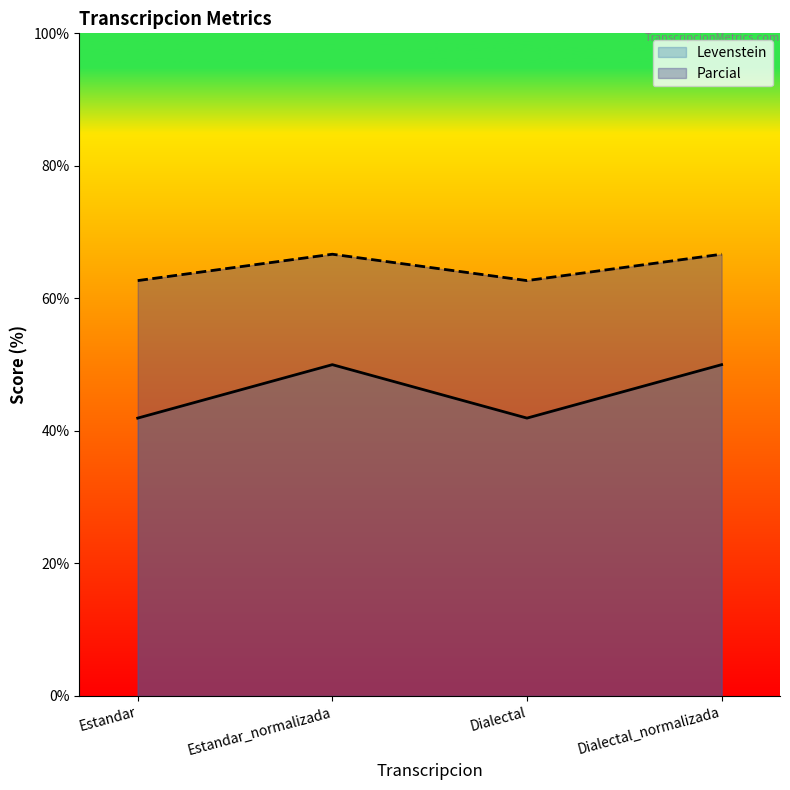

What is the lowest value of the Parcial series?

62.7